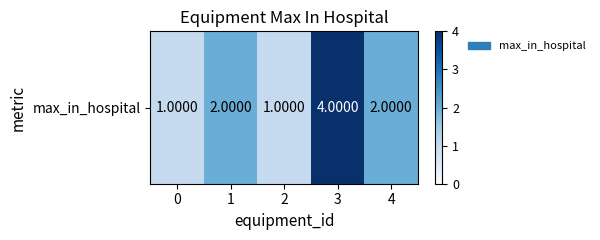

The chart shows a value of 1 at 2. True or false?

True